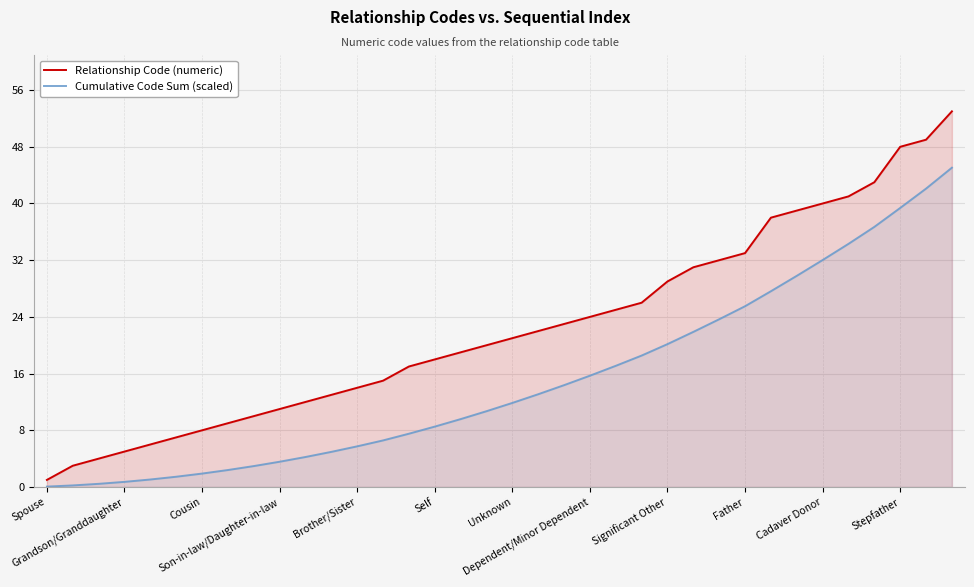

True or false: Cumulative Code Sum (scaled) and Relationship Code (numeric) intersect in this chart.

False